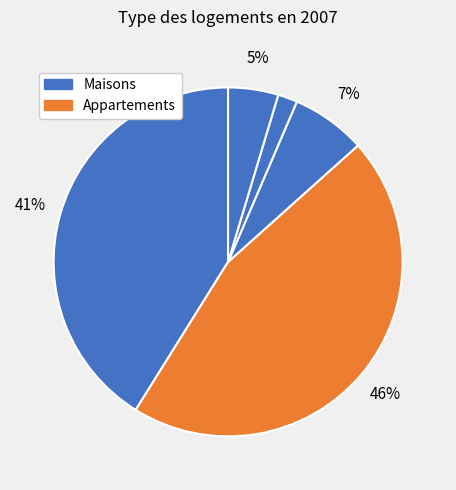

Is there any slice that represents more than half of the pie?

No